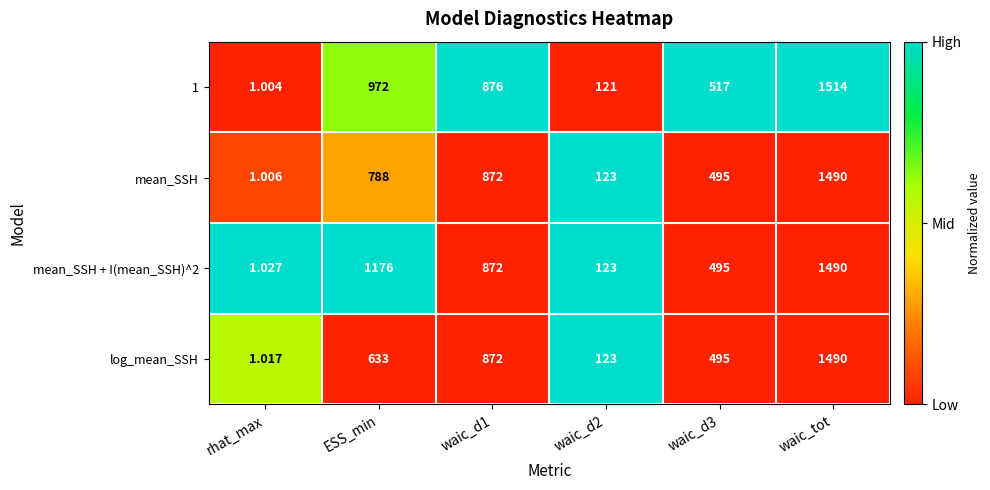

What is the greatest value displayed?

1514.0